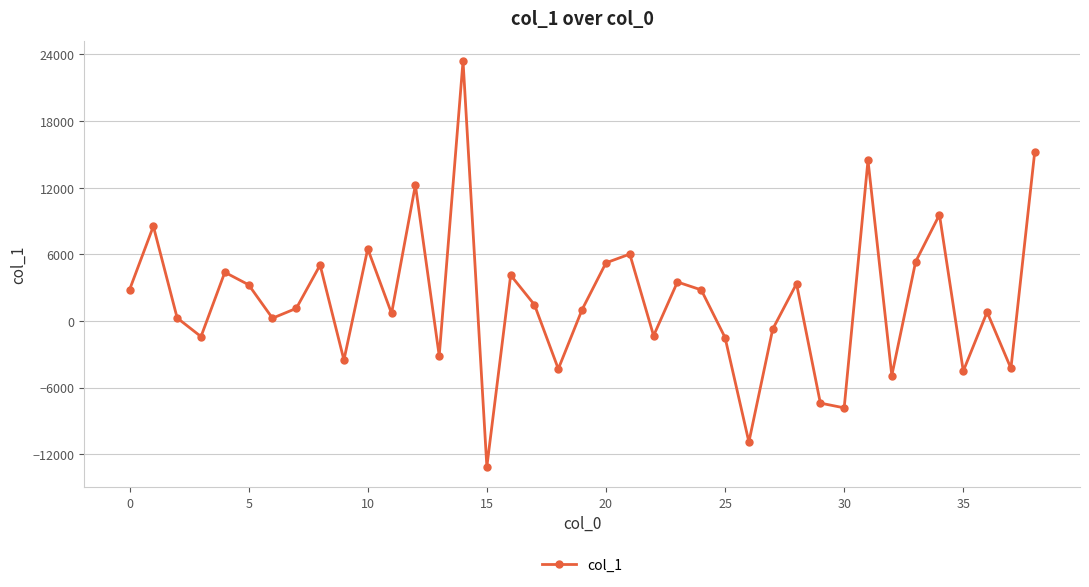

How many points are higher than both their immediate neighbors (excluding endpoints)?

13